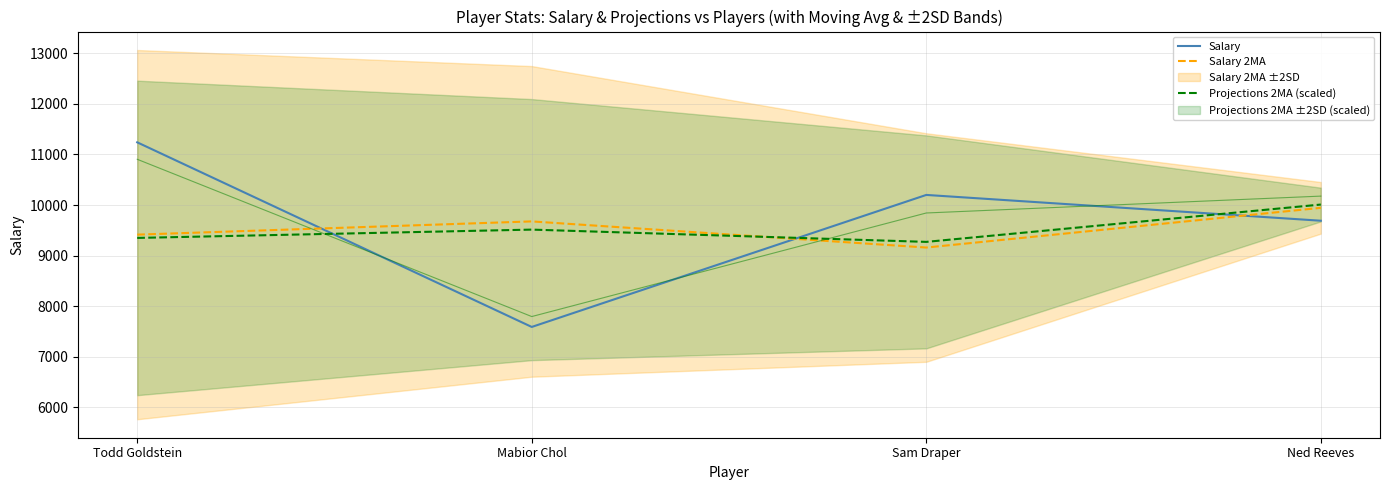

The value of Projections 2MA (scaled) at Sam Draper is 9271.8. True or false?

True